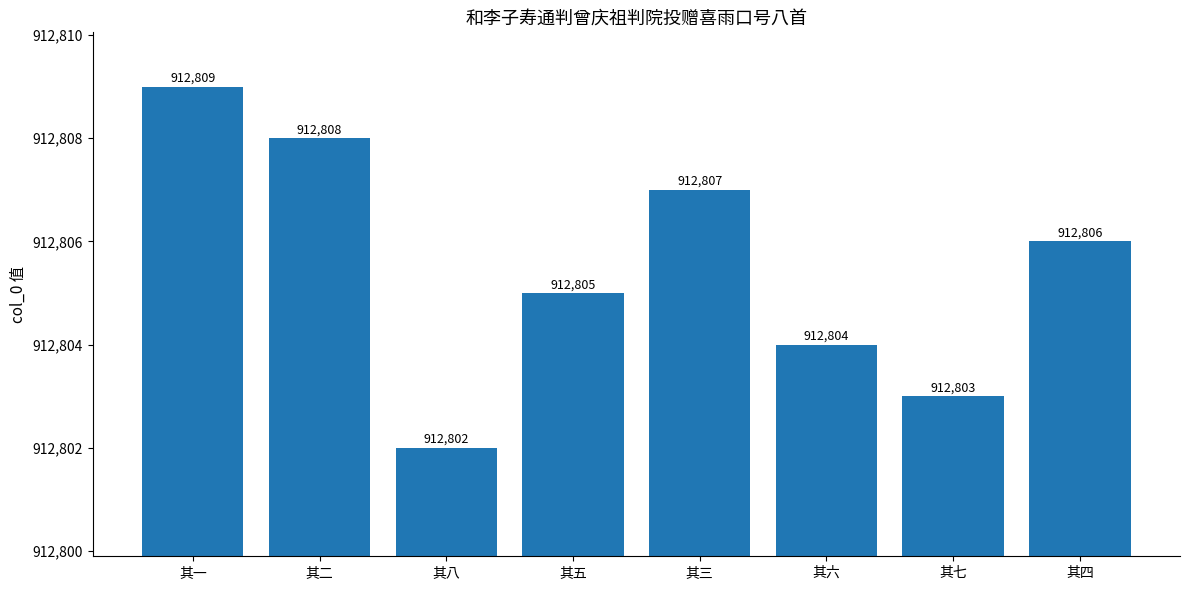

What is the difference between the values at 其二 and 其六?

4